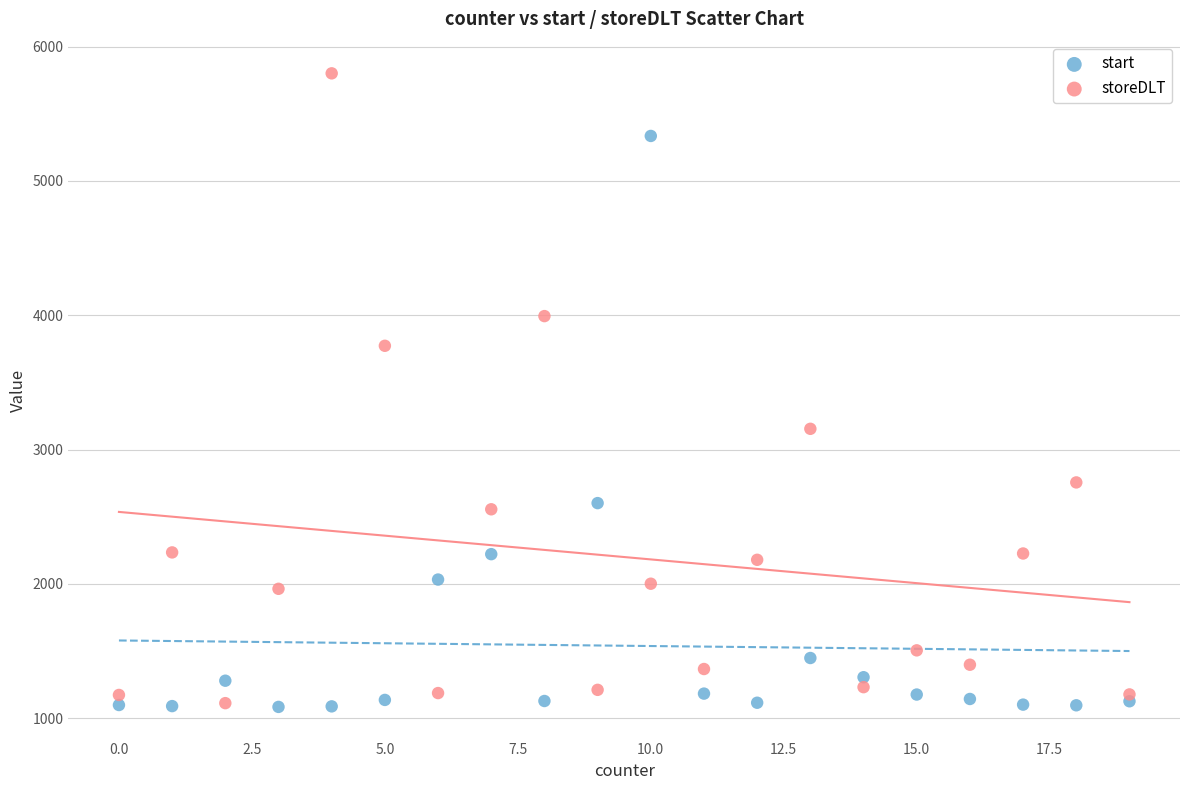

Which series has the largest Y range (max minus min)?

storeDLT